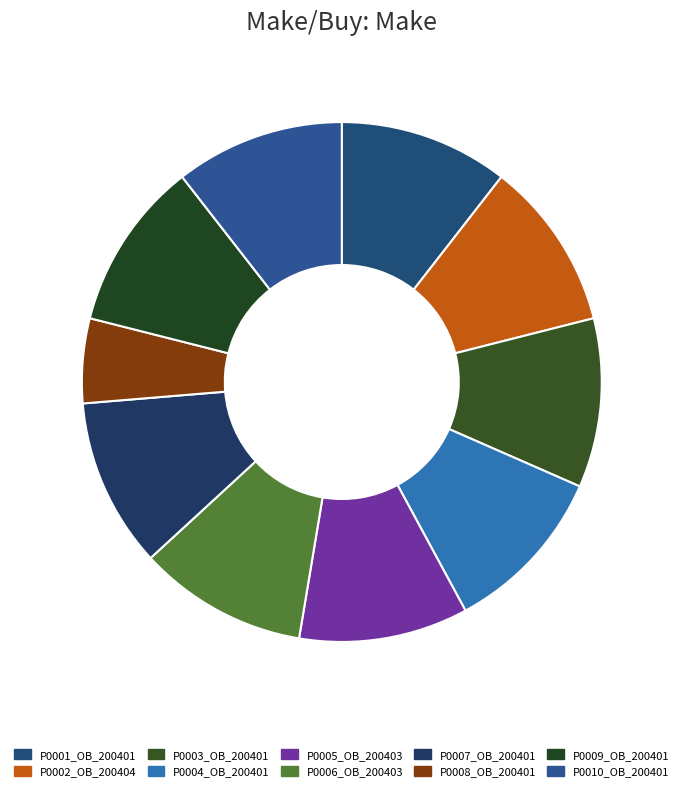

To the nearest percent, what portion does P0005_OB_200403 represent?

11%